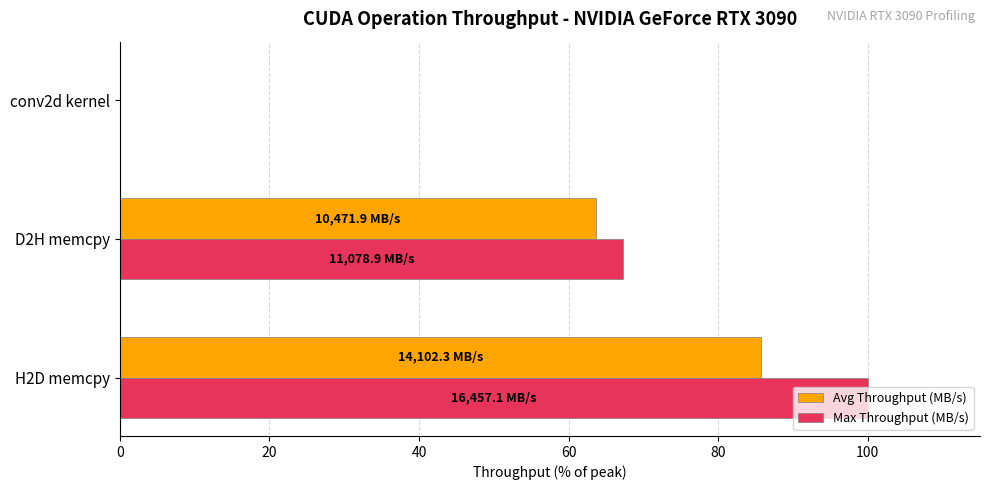

Where is Avg Throughput (MB/s) nearest to the value 42?

D2H memcpy